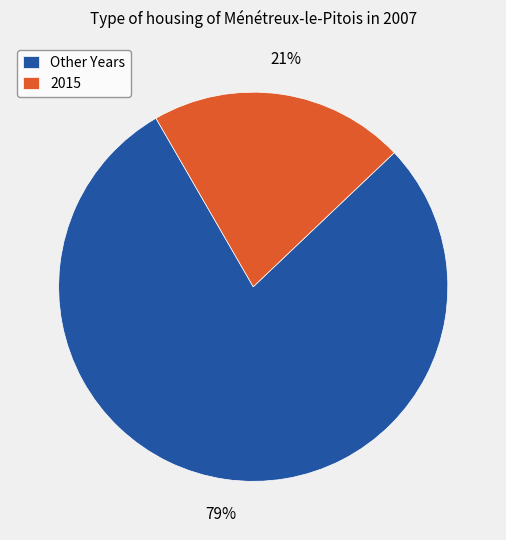

Between 2015 and Other Years, which is larger?

Other Years